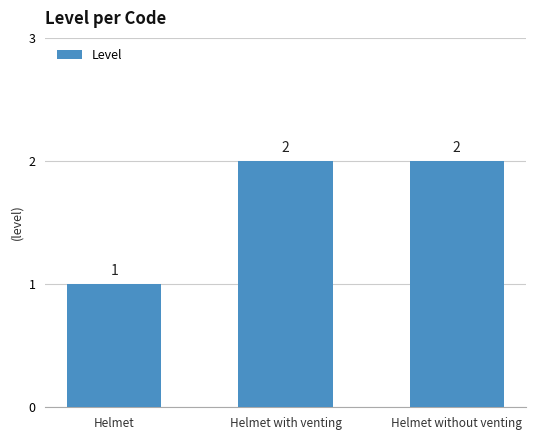

What is the minimum value shown in the chart?

1